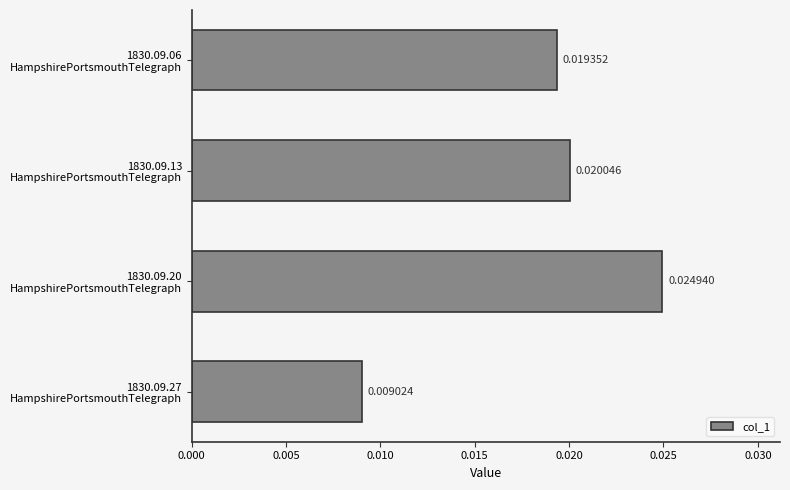

Rank the categories by value from lowest to highest.

1830.09.27
HampshirePortsmouthTelegraph, 1830.09.06
HampshirePortsmouthTelegraph, 1830.09.13
HampshirePortsmouthTelegraph, 1830.09.20
HampshirePortsmouthTelegraph